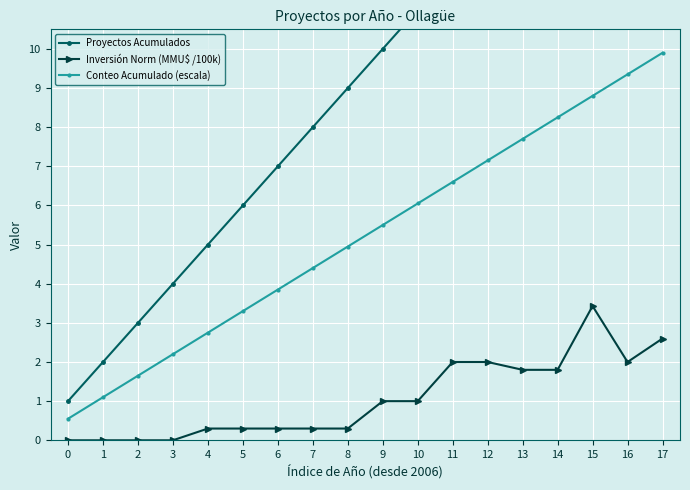

At which label does Conteo Acumulado (escala) reach its peak?

17